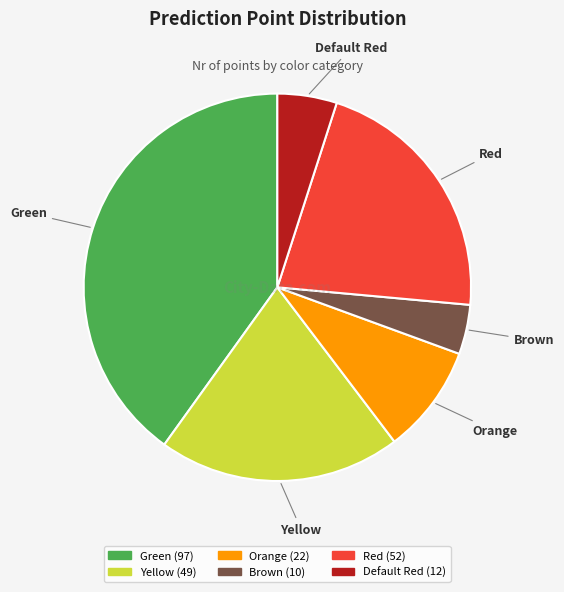

Is there a majority slice in this chart?

No